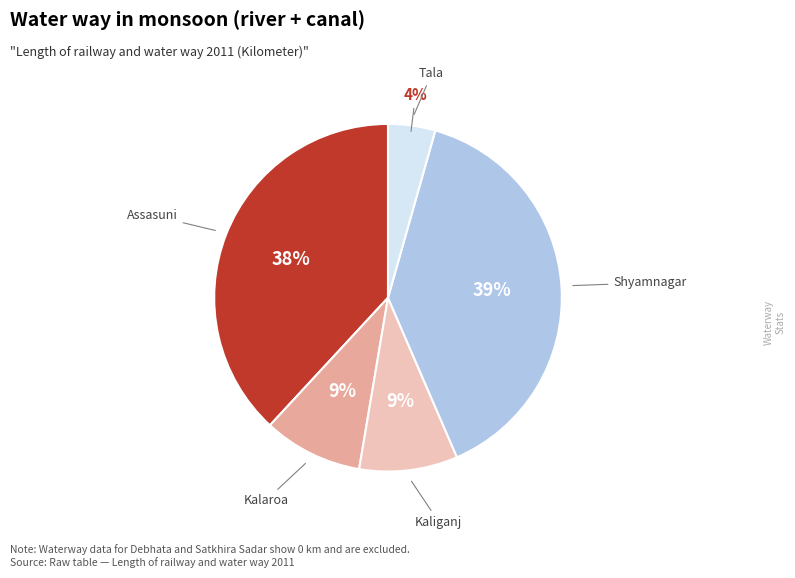

To the nearest percent, what is the average slice percentage?

20%